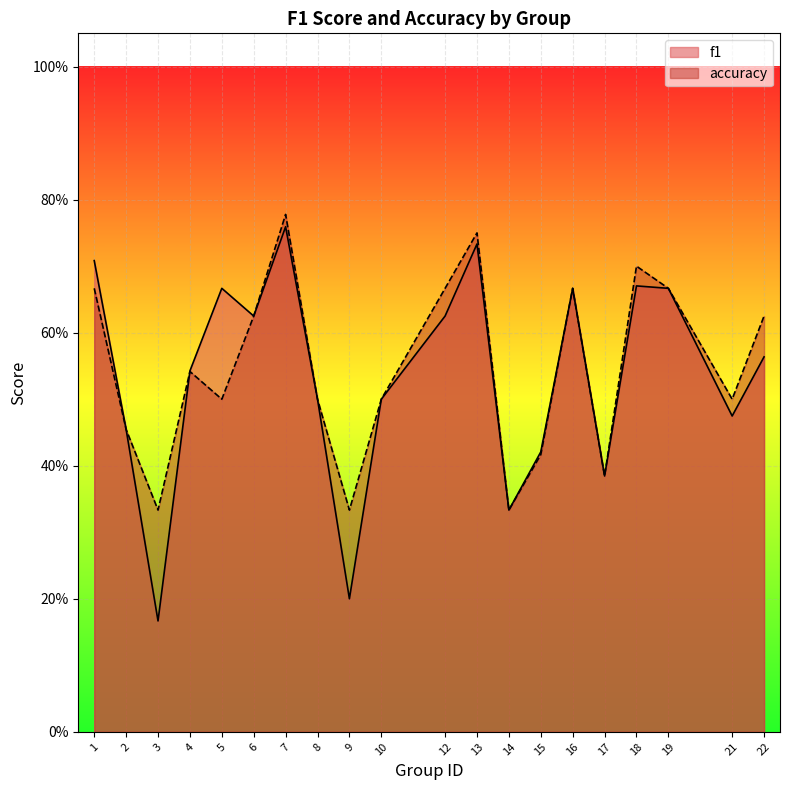

Reading right to left, extract all data points from this chart.

f1: 0.6	0.5	0.7	0.7	0.4	0.7	0.4	0.3	0.7	0.6	0.5	0.2	0.5	0.8	0.6	0.7	0.5	0.2	0.5	0.7
accuracy: 0.6	0.5	0.7	0.7	0.4	0.7	0.4	0.3	0.8	0.7	0.5	0.3	0.5	0.8	0.6	0.5	0.5	0.3	0.5	0.7